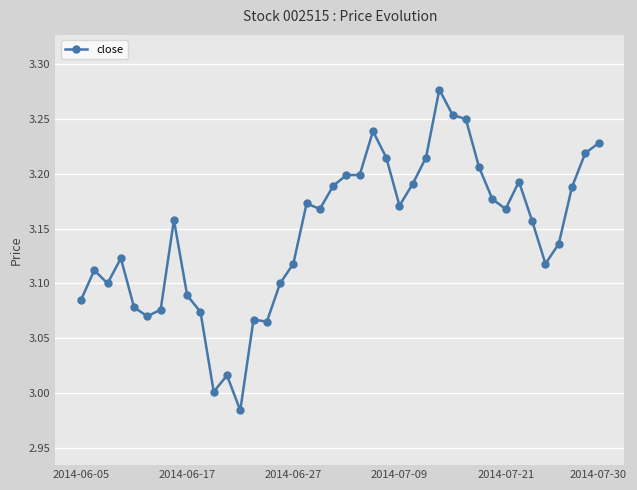

What is the sum of all values?

125.8